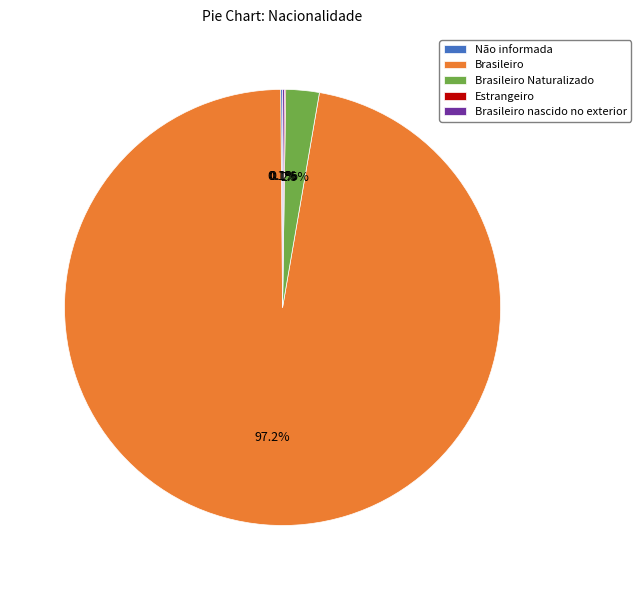

Is there a majority slice in this chart?

Yes